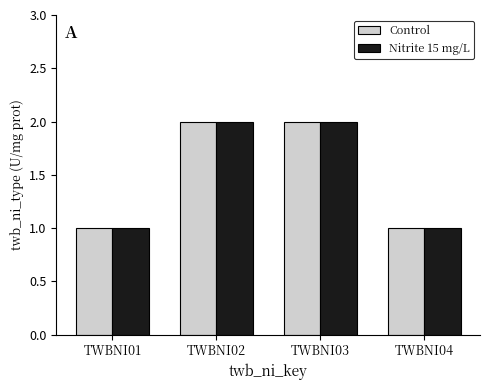

True or false: Control has a value of 1 at TWBNI01.

True